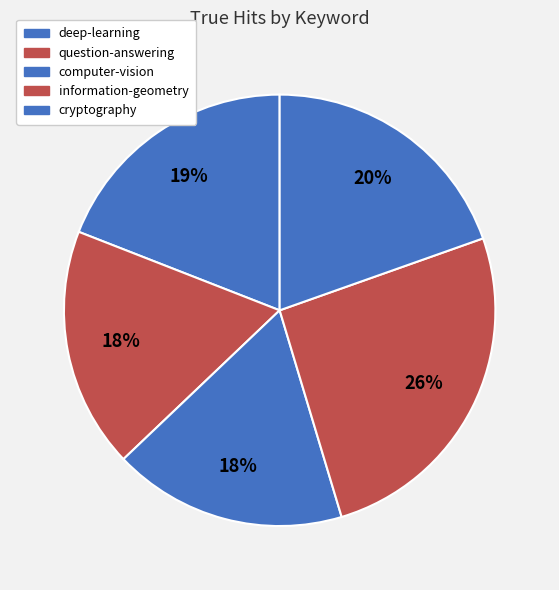

What percentage is the information-geometry slice, to the nearest percent?

26%